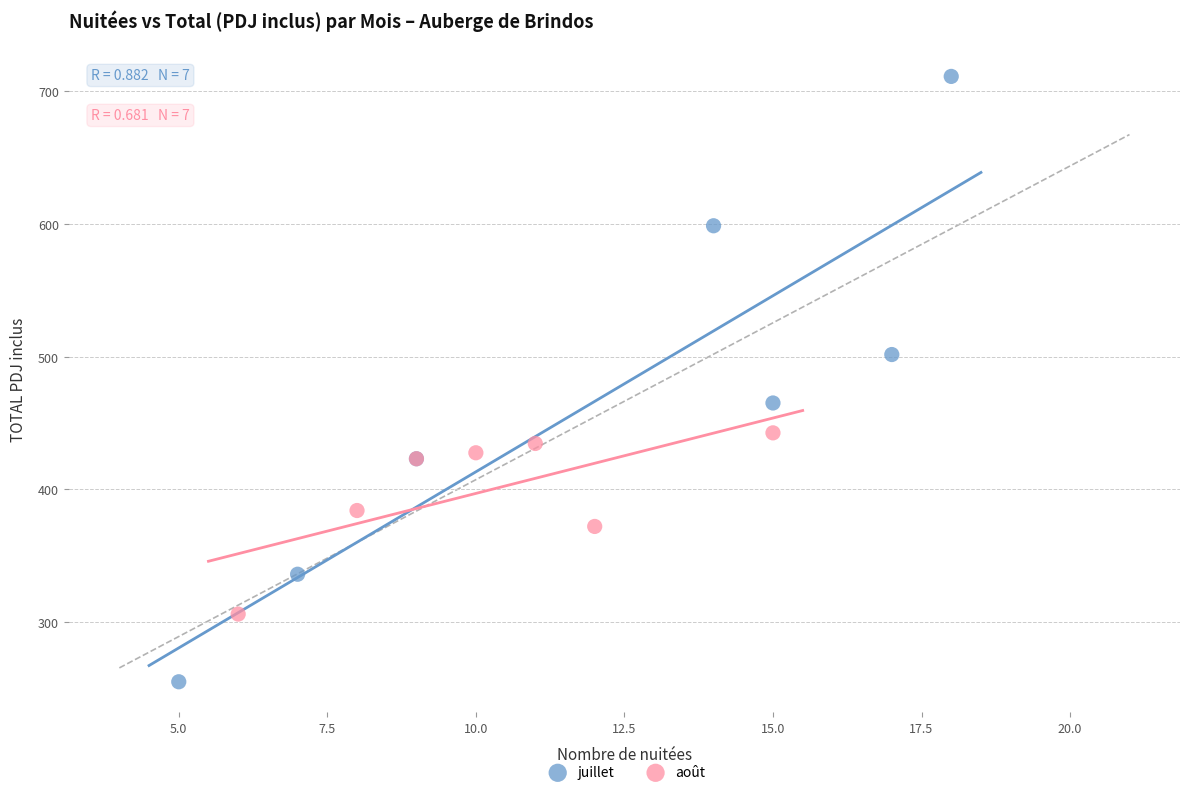

Which series contains the lowest Y value?

juillet